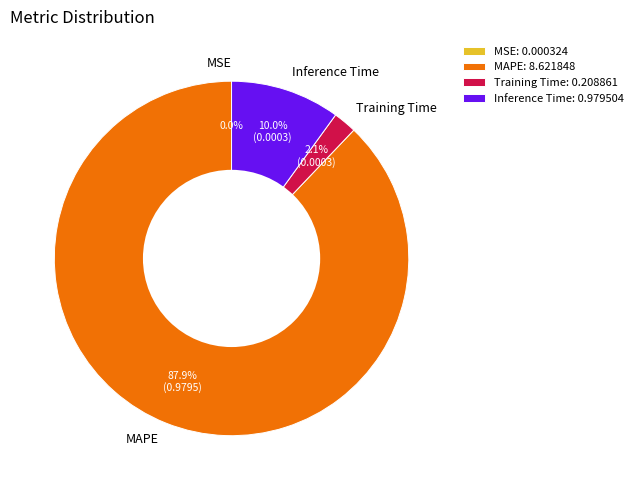

Between Inference Time: 0.979504 and MAPE: 8.621848, which is larger?

MAPE: 8.621848